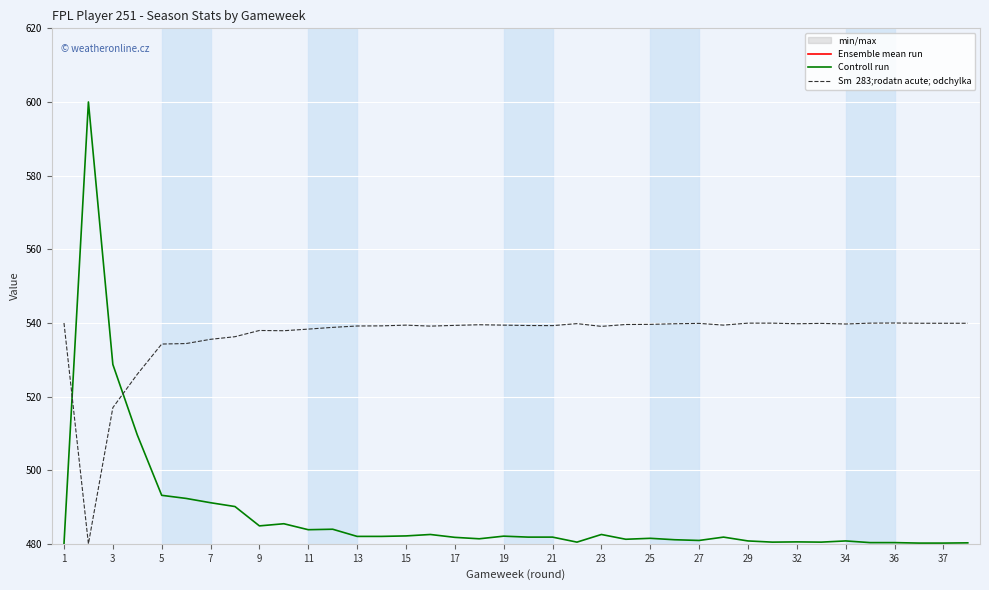

How many interior local peaks does the Ensemble mean run series have?

2